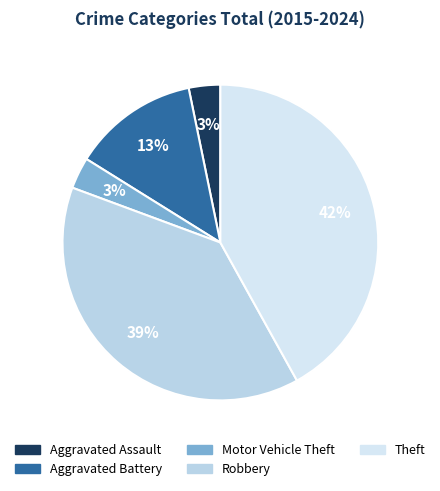

True or false: Aggravated Assault accounts for 3% of the total.

True